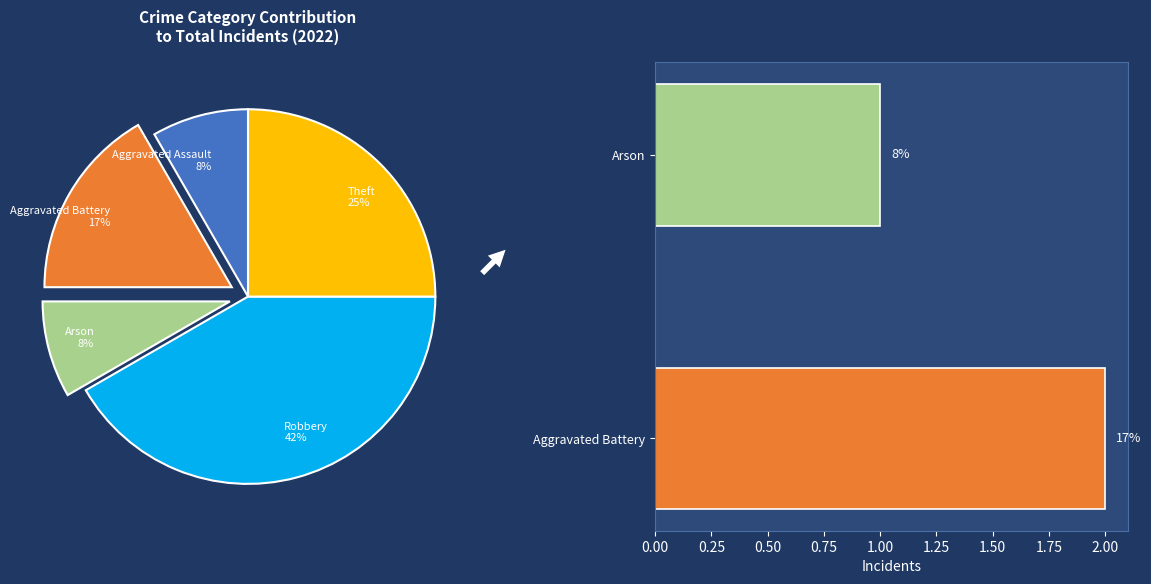

Which has a higher value, Theft or Arson?

Theft